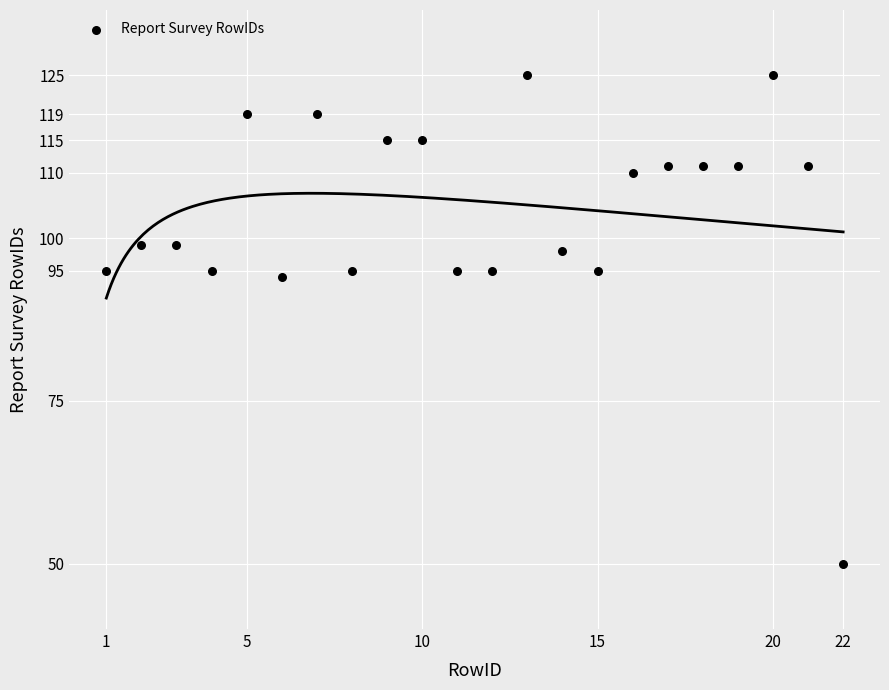

What is the range of Y values (max minus min)?

75